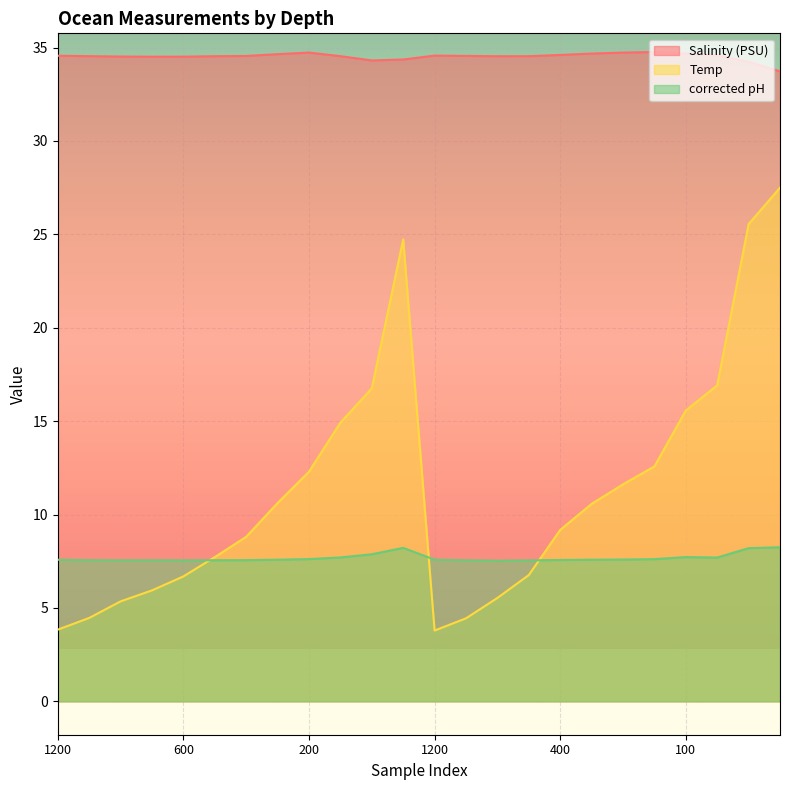

At 800, list the series in order from largest to smallest.

Salinity (PSU), corrected pH, Temp